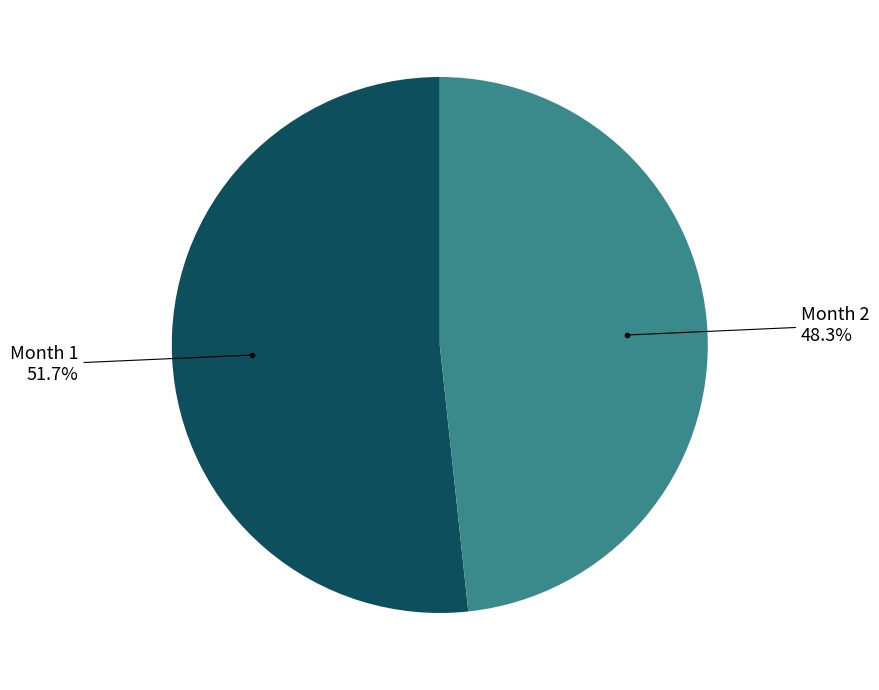

Which slice represents more than half of the pie?

Month 1